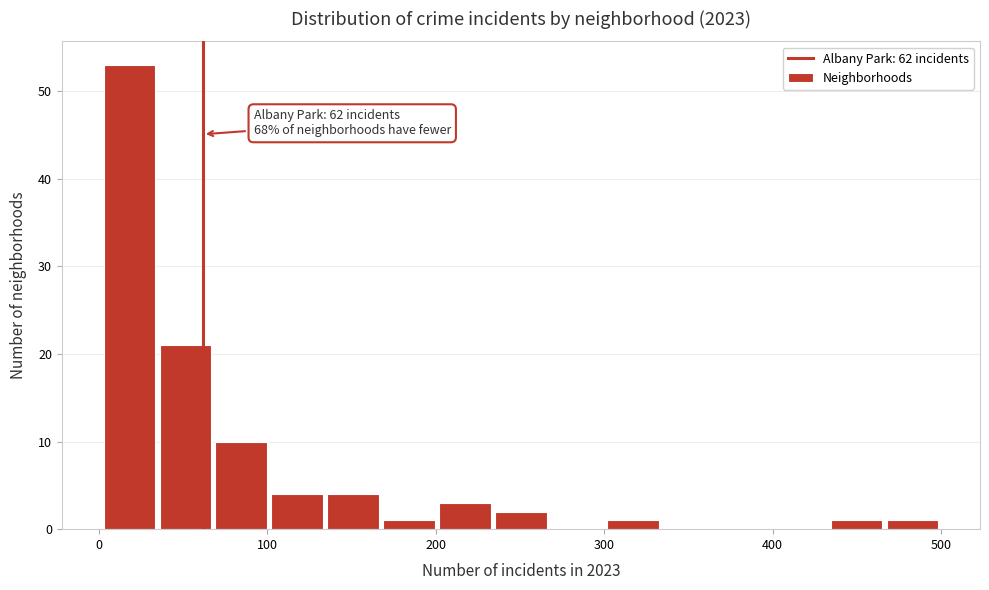

Around what value on the x-axis is the tallest bar? Give the approximate position of its centre, as read against the axis.

20